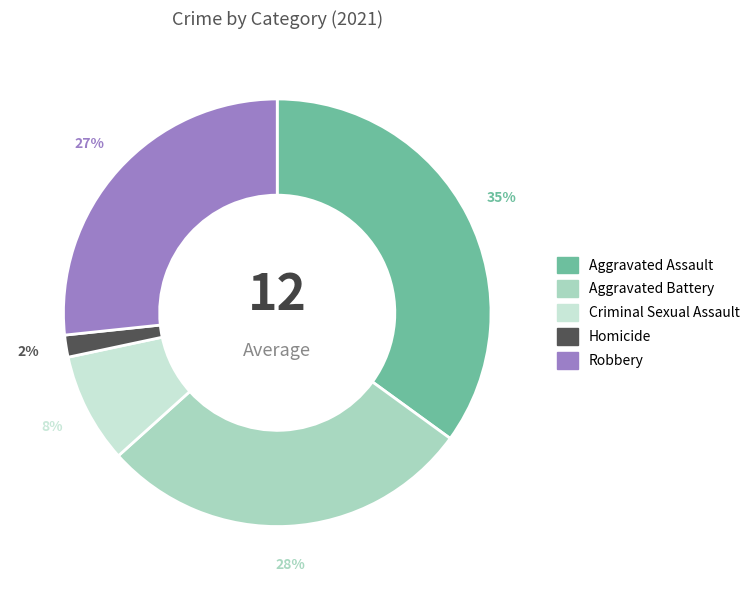

What is the ratio of the value at Homicide to the value at Robbery?

0.1